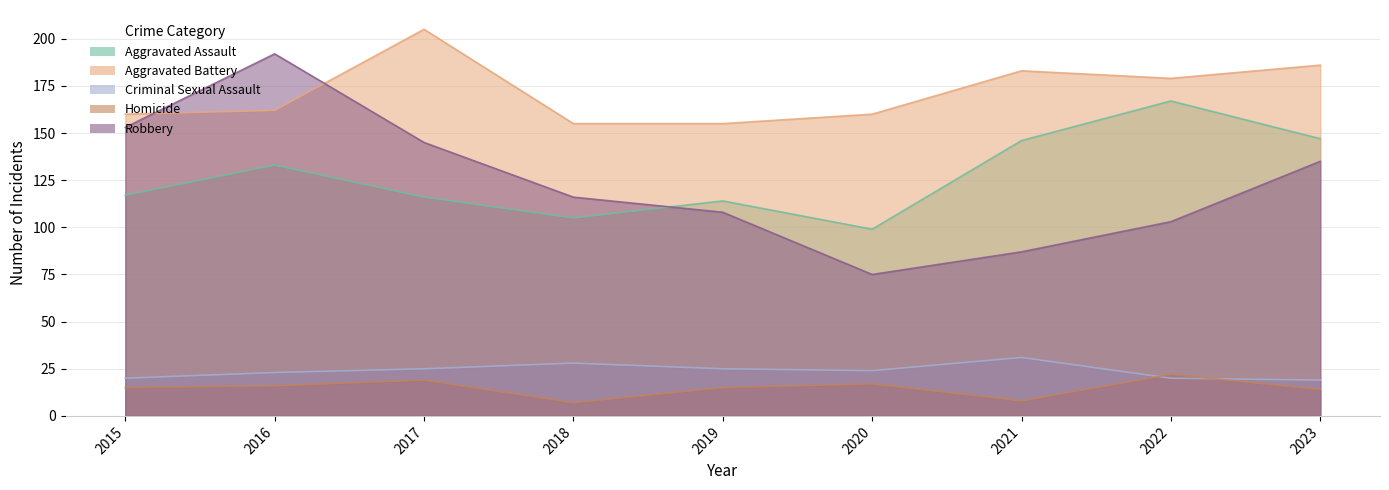

What is the value of the Aggravated Battery point at the 1st from the left?

160